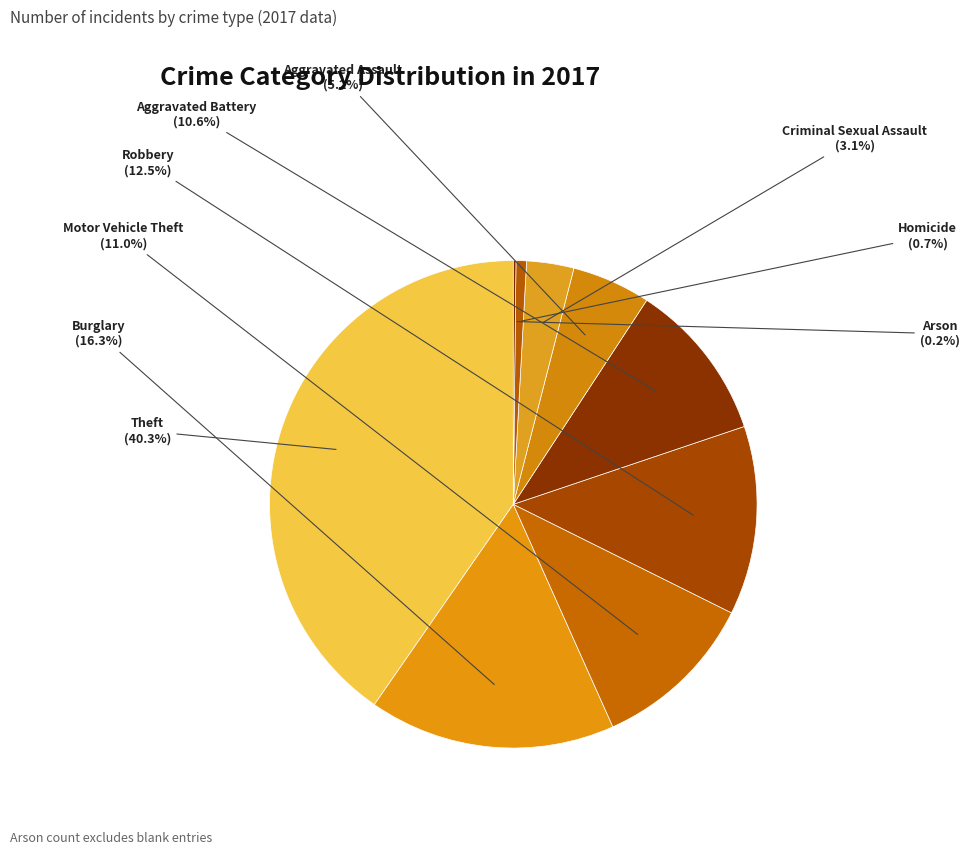

Does any single category account for the majority?

No